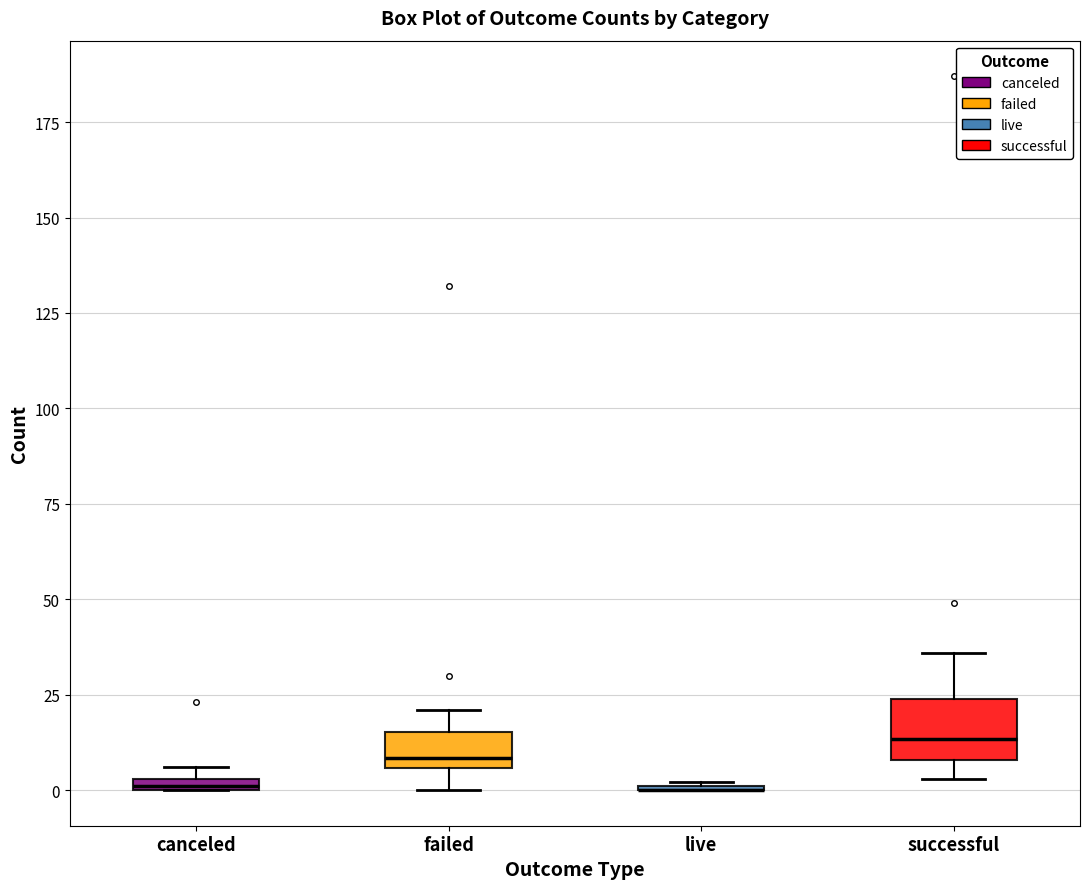

Which box is the tallest, from its lower edge to its upper edge?

successful